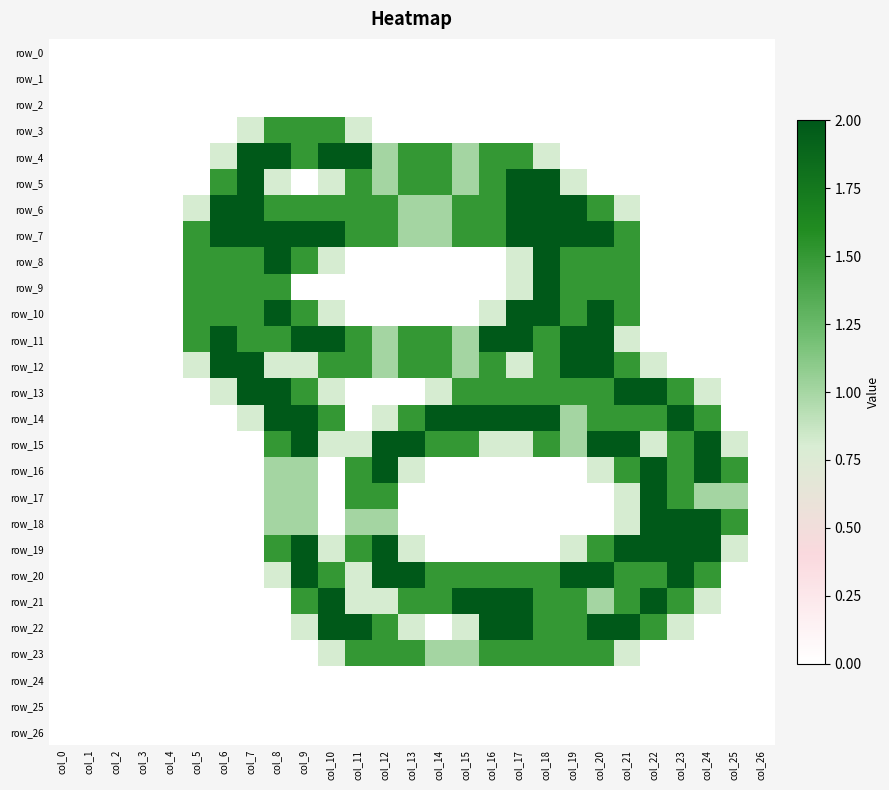

What is the sum of the row_22 values at col_21 and col_1?

2.0